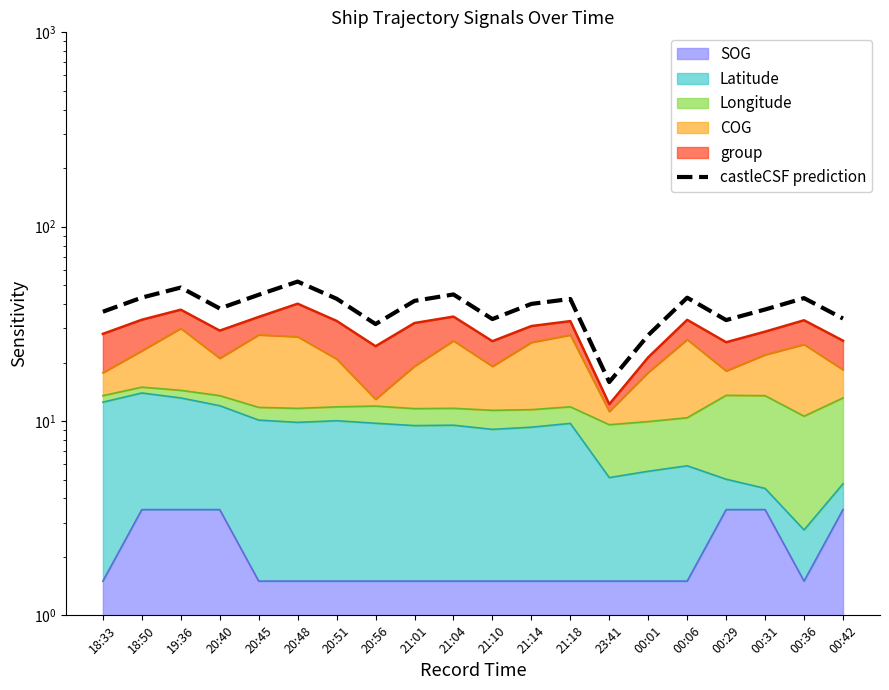

At which category does the data reach its first local peak?

19:36